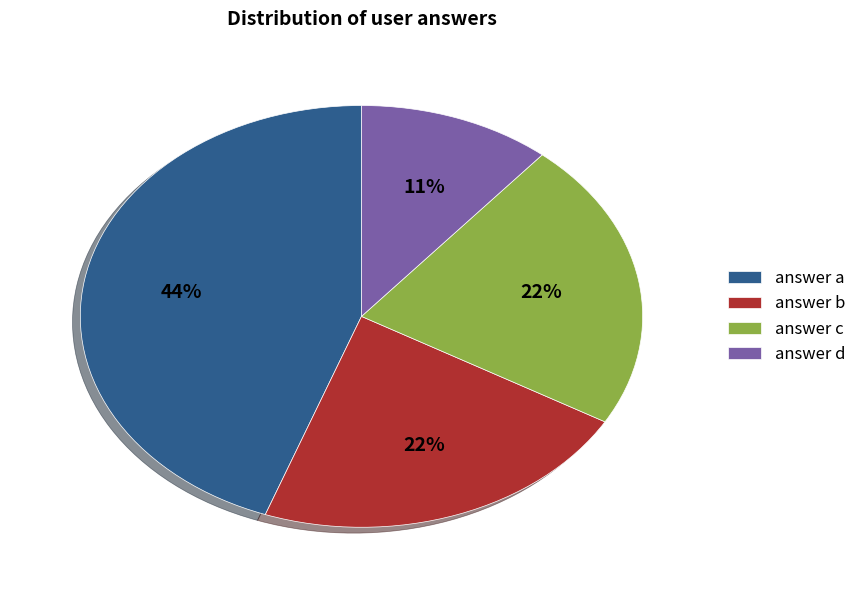

Is it true that answer b is 14% of the pie?

False